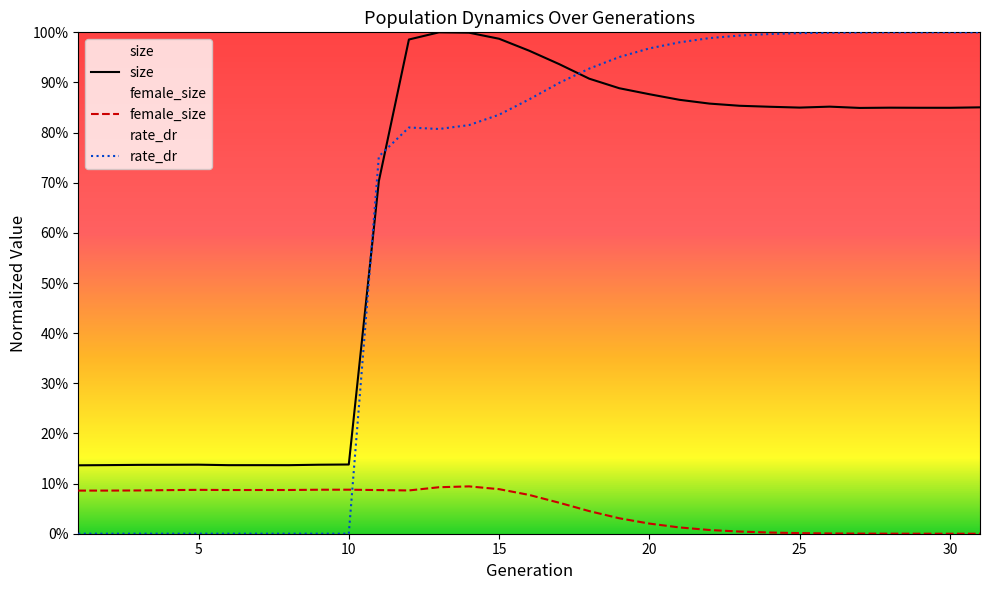

Is the value of rate_dr at 30 greater than the value of size at 16?

Yes